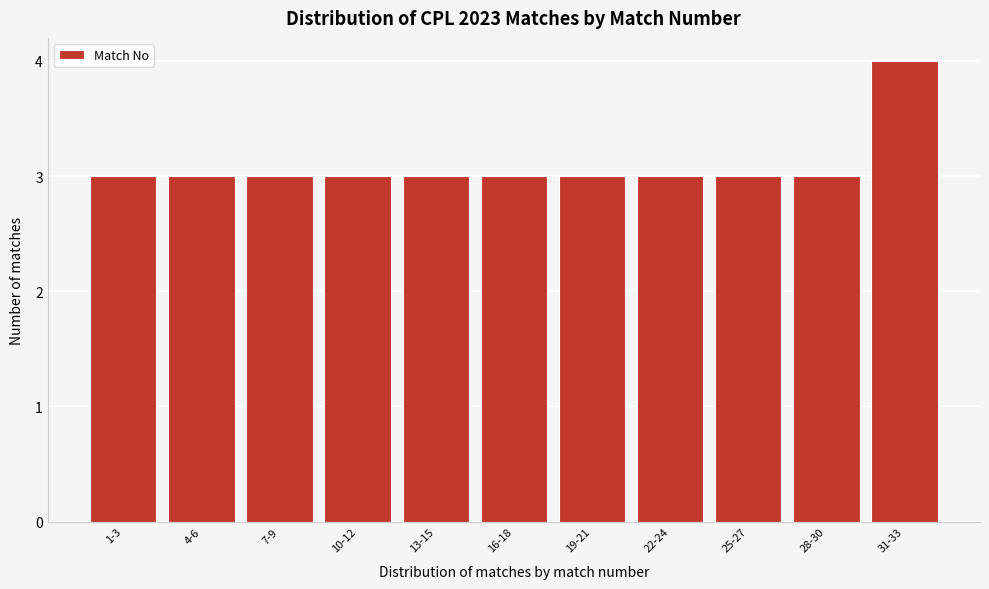

Reading left to right, list all the values displayed in this chart.

1-3=3	4-6=3	7-9=3	10-12=3	13-15=3	16-18=3	19-21=3	22-24=3	25-27=3	28-30=3	31-33=4